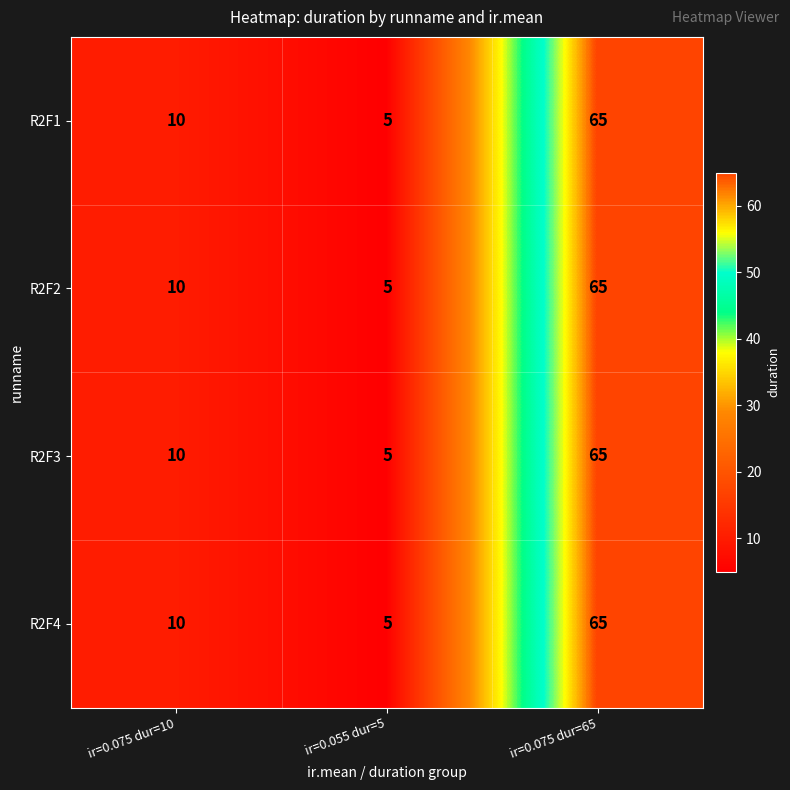

Reading left to right, list all the values displayed in this chart.

R2F1: ir=0.075 dur=10=10	ir=0.055 dur=5=5	ir=0.075 dur=65=65
R2F2: ir=0.075 dur=10=10	ir=0.055 dur=5=5	ir=0.075 dur=65=65
R2F3: ir=0.075 dur=10=10	ir=0.055 dur=5=5	ir=0.075 dur=65=65
R2F4: ir=0.075 dur=10=10	ir=0.055 dur=5=5	ir=0.075 dur=65=65